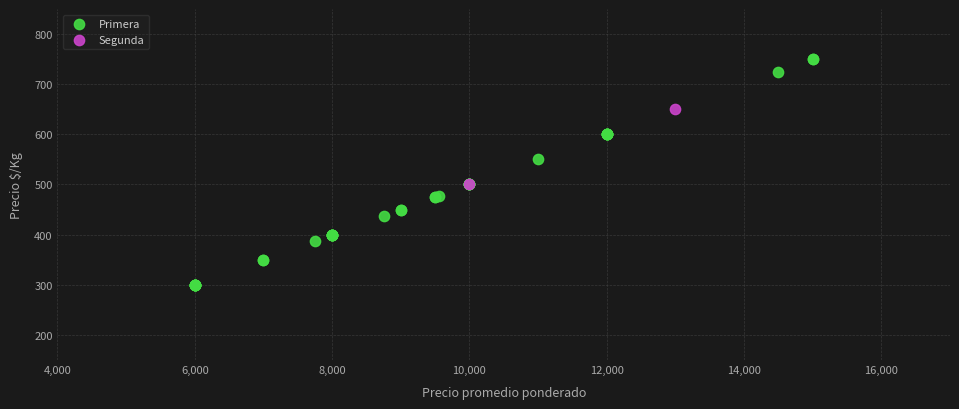

What are all the series names shown in the legend?

Primera, Segunda